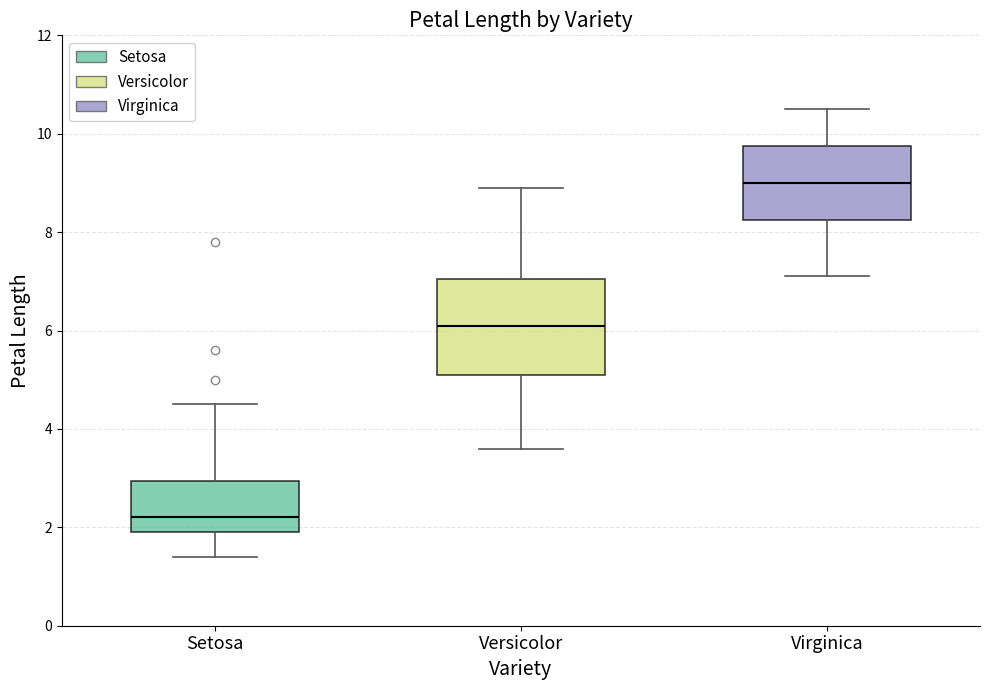

Where is the lower edge of the box for Virginica on the y-axis? The values are not printed on the chart, so give them approximately, as read against the axis.

8.2